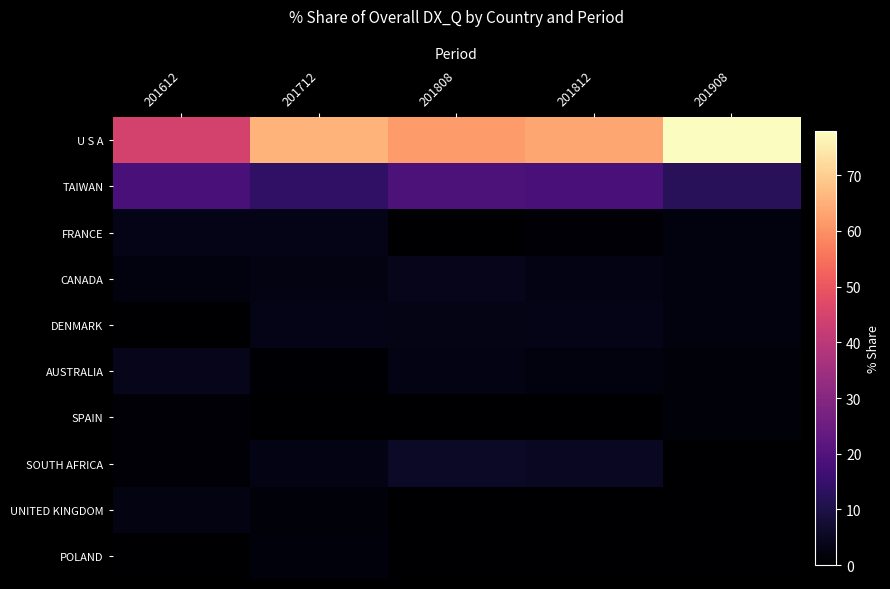

Which series has the widest spread of values?

U S A